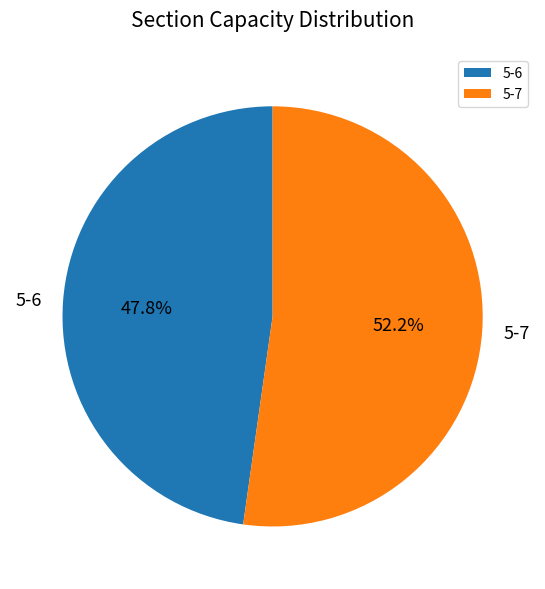

Which slice is the largest?

5-7